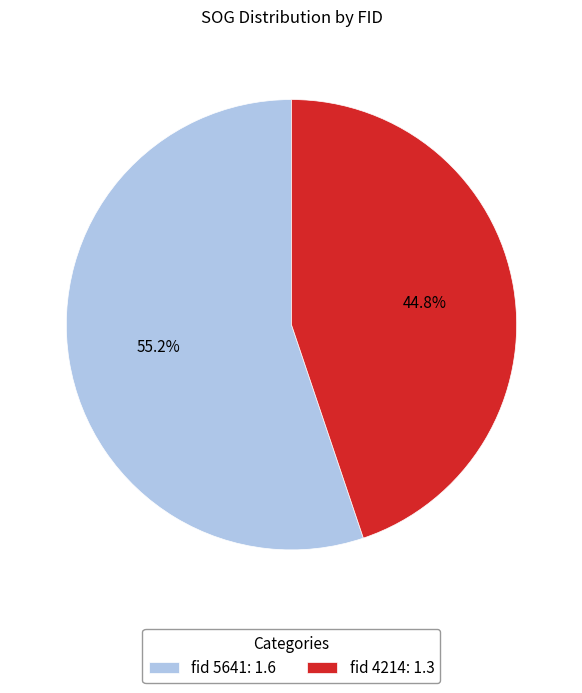

Between fid 4214: 1.3 and fid 5641: 1.6, which is larger?

fid 5641: 1.6